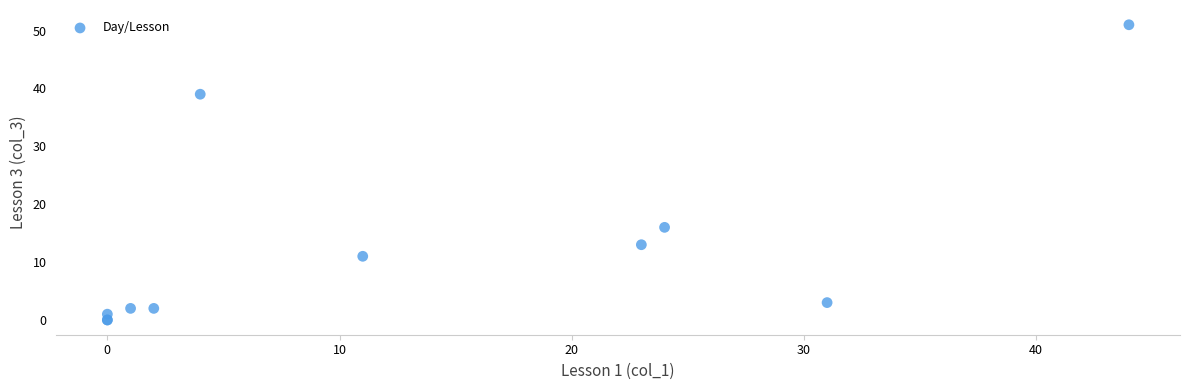

What Y value in the scatter plot is closest to 25?

16